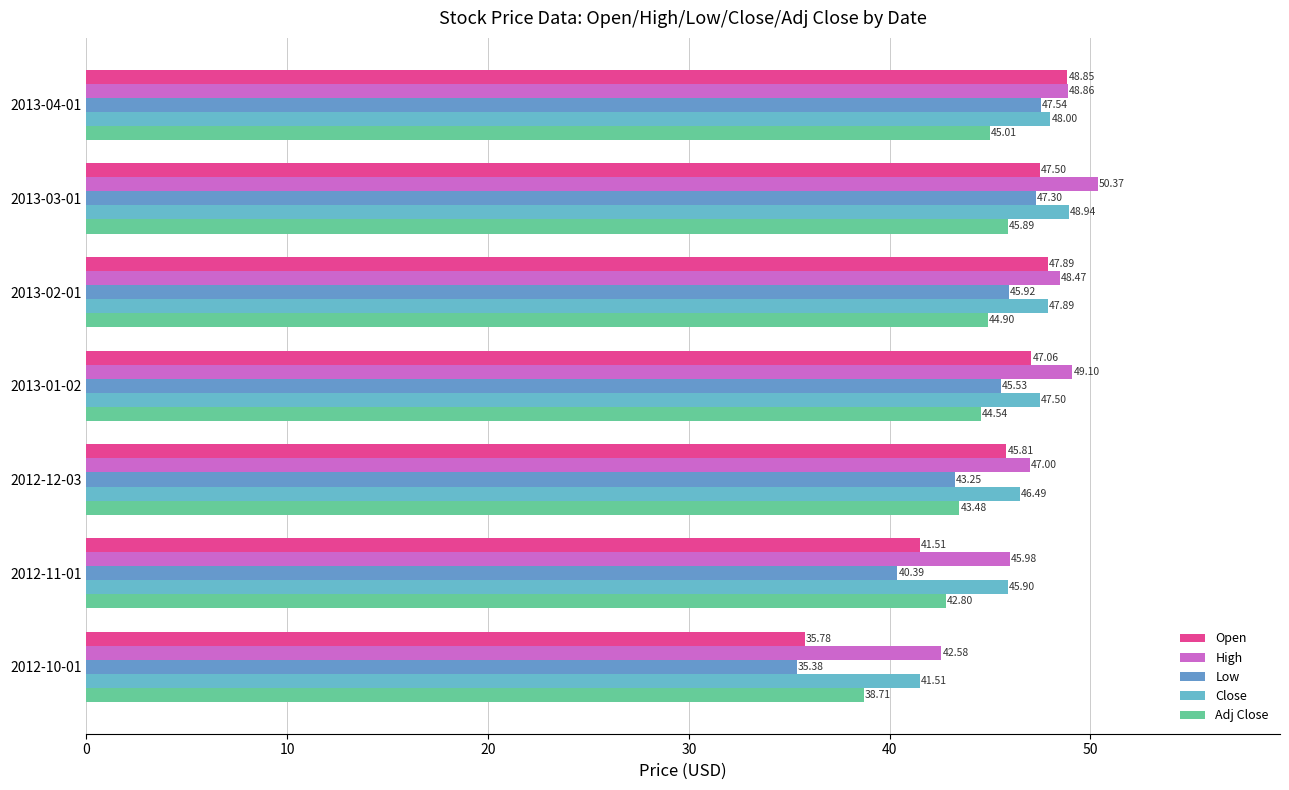

Rank the series by their maximum value, from highest to lowest.

High, Close, Open, Low, Adj Close